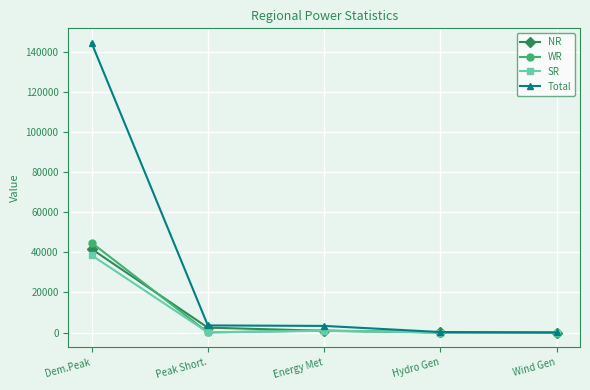

In SR, how many points are higher than both neighbors (excluding endpoints)?

1